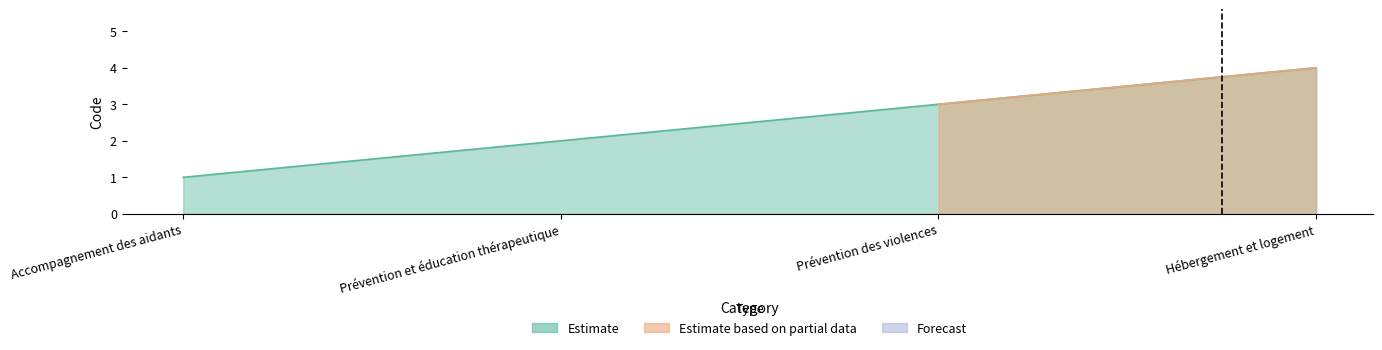

Between Hébergement et logement and Prévention et éducation thérapeutique, which is larger?

Hébergement et logement